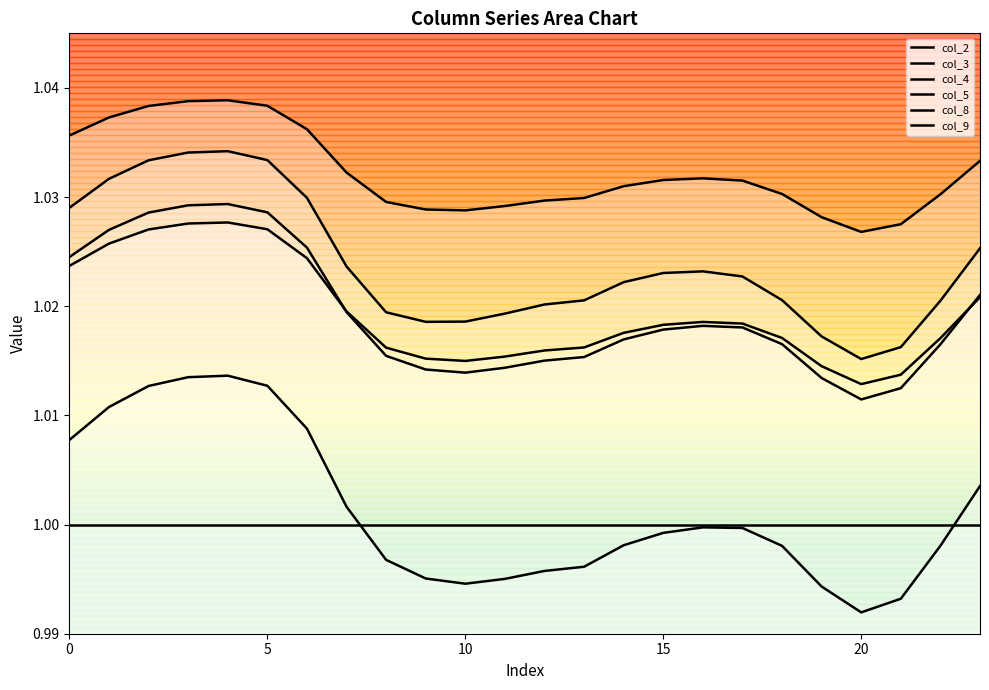

Reading right to left, list all the values displayed in this chart.

col_2: 1.0	1.0	1.0	1.0	1.0	1.0	1.0	1.0	1.0	1.0	1.0	1.0	1.0	1.0	1.0	1.0	1.0	1.0	1.0	1.0	1.0	1.0	1.0	1.0
col_3: 1.0	1.0	1.0	1.0	1.0	1.0	1.0	1.0	1.0	1.0	1.0	1.0	1.0	1.0	1.0	1.0	1.0	1.0	1.0	1.0	1.0	1.0	1.0	1.0
col_4: 1.0	1.0	1.0	1.0	1.0	1.0	1.0	1.0	1.0	1.0	1.0	1.0	1.0	1.0	1.0	1.0	1.0	1.0	1.0	1.0	1.0	1.0	1.0	1.0
col_5: 1.0	1.0	1.0	1.0	1.0	1.0	1.0	1.0	1.0	1.0	1.0	1.0	1.0	1.0	1.0	1.0	1.0	1.0	1.0	1.0	1.0	1.0	1.0	1.0
col_8: 1.0	1.0	1.0	1.0	1.0	1.0	1.0	1.0	1.0	1.0	1.0	1.0	1.0	1.0	1.0	1.0	1.0	1.0	1.0	1.0	1.0	1.0	1.0	1.0
col_9: 1.0	1.0	1.0	1.0	1.0	1.0	1.0	1.0	1.0	1.0	1.0	1.0	1.0	1.0	1.0	1.0	1.0	1.0	1.0	1.0	1.0	1.0	1.0	1.0